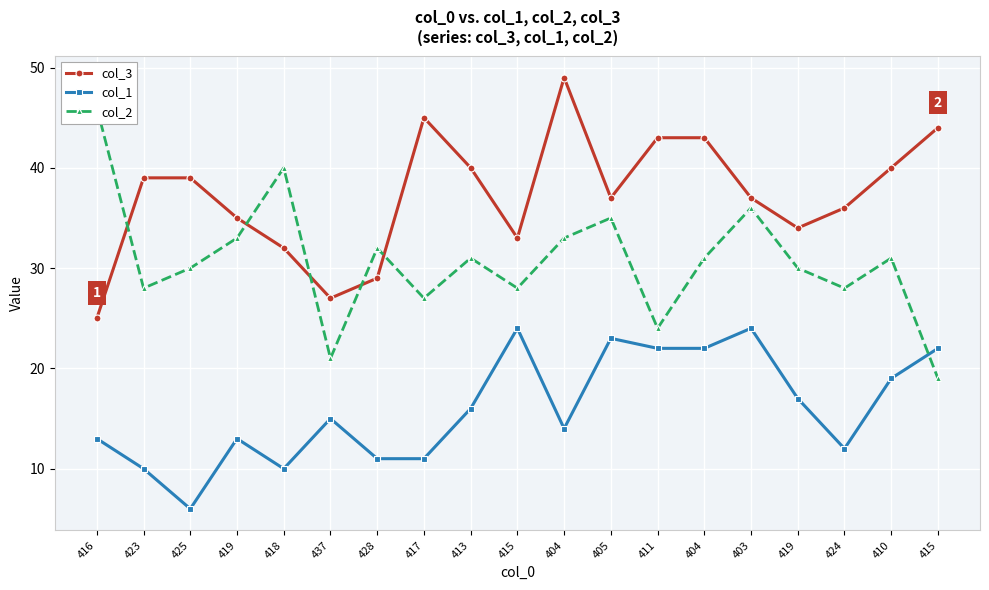

List the series in order of their overall mean, lowest first.

col_1, col_2, col_3